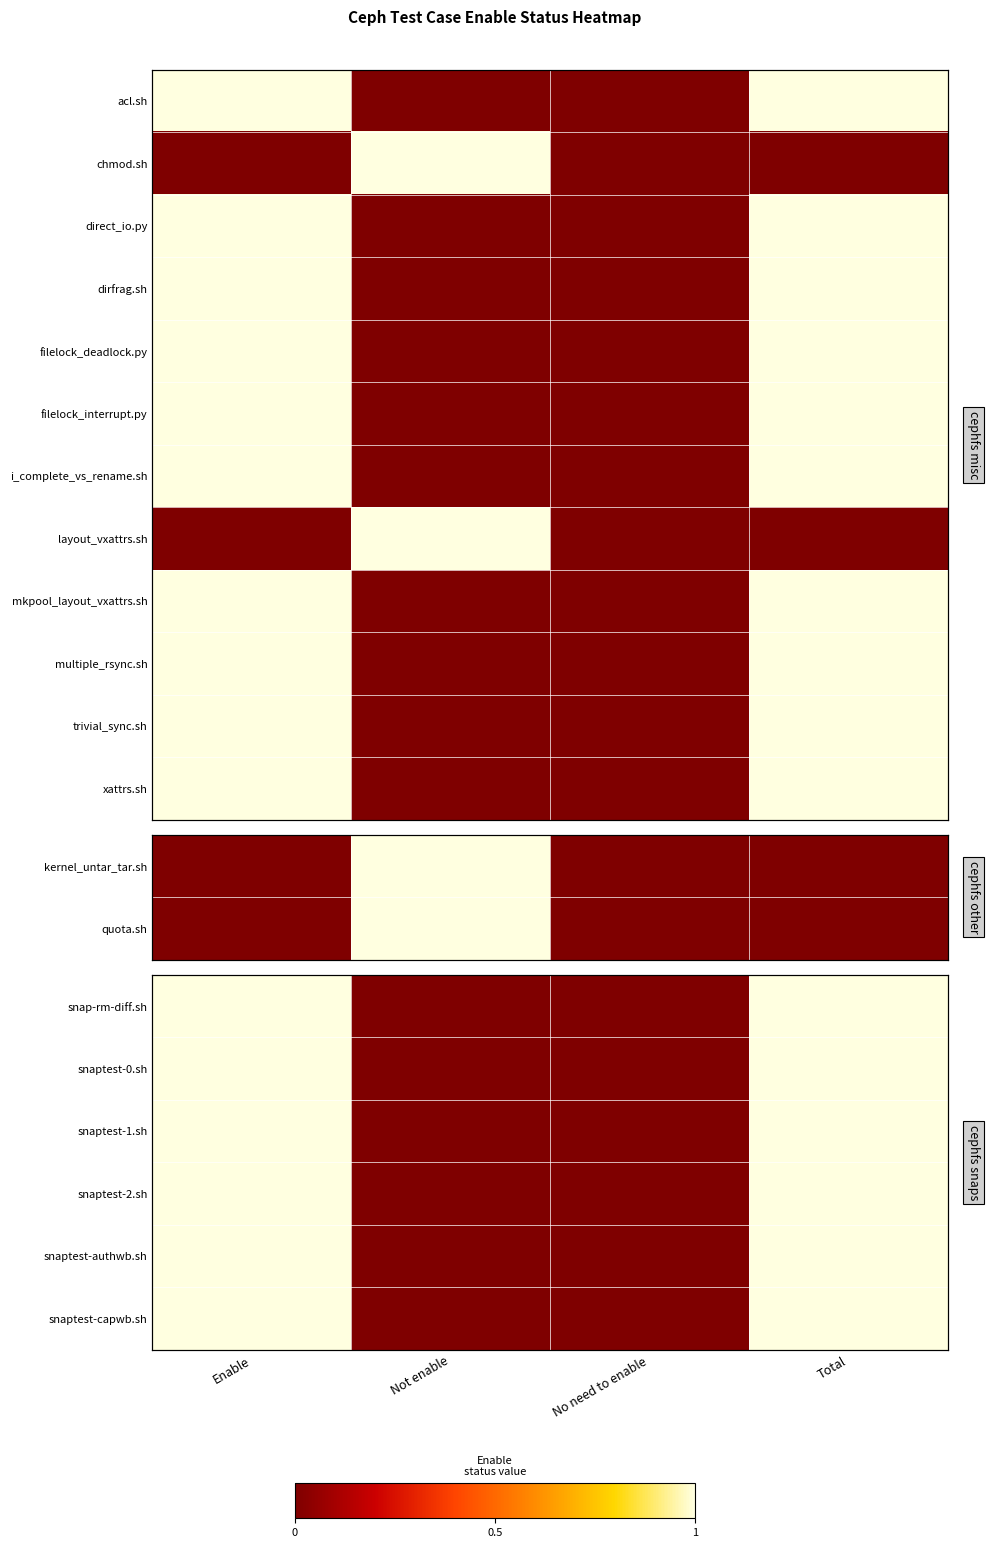

What is the sum of all snap-rm-diff.sh values?

2